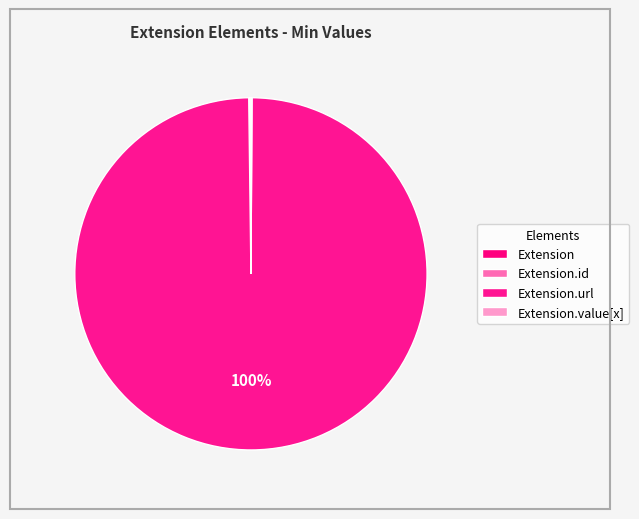

What is the smallest slice in the pie chart?

Extension